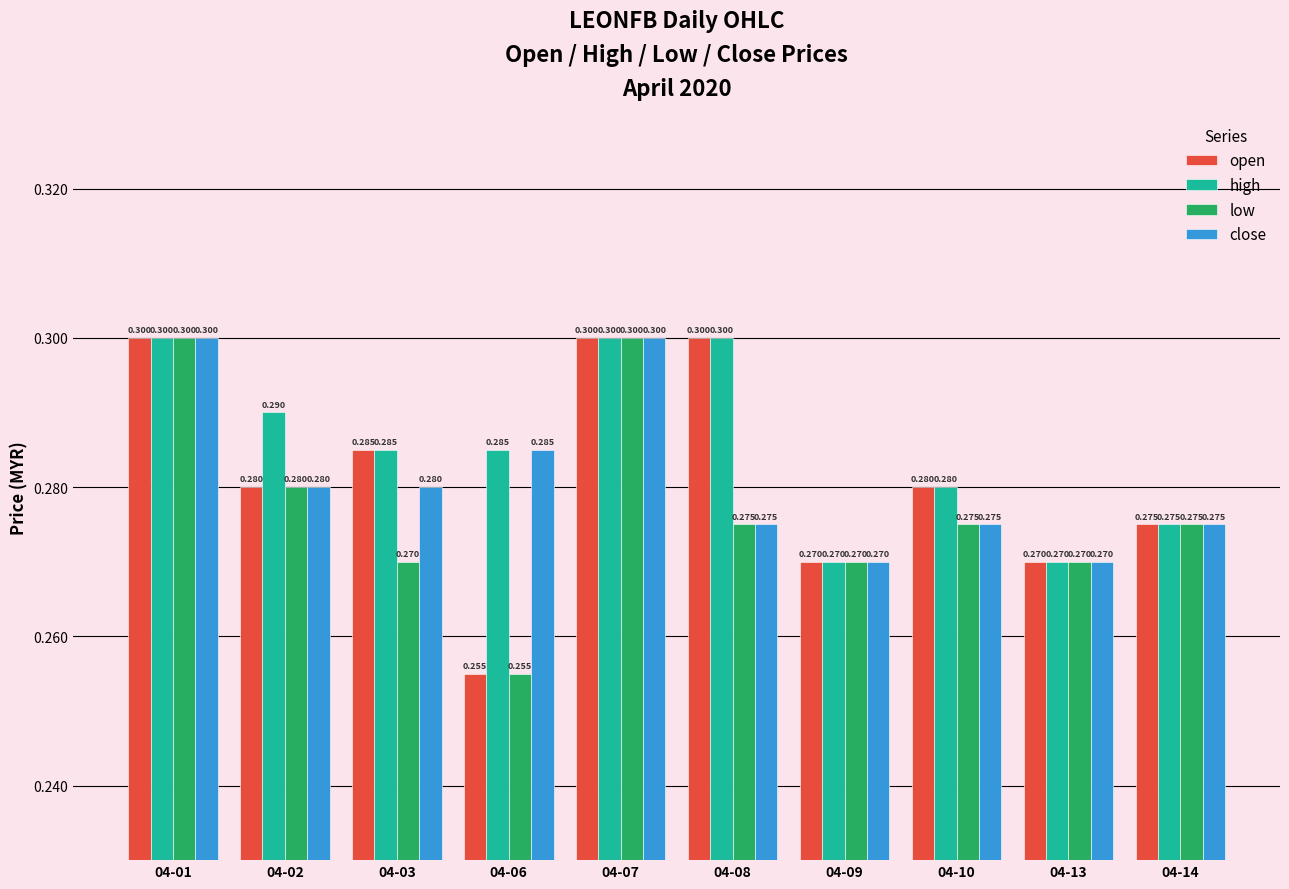

What is the maximum value shown in the chart?

0.3